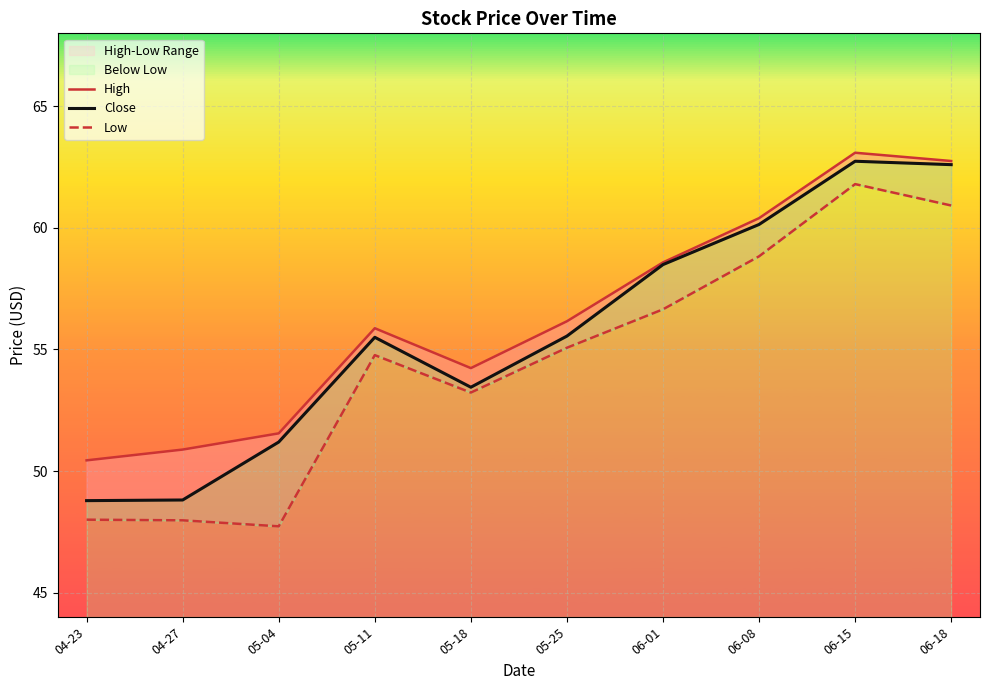

Rank the categories by Close value from highest to lowest.

06-15, 06-18, 06-08, 06-01, 05-25, 05-11, 05-18, 05-04, 04-27, 04-23